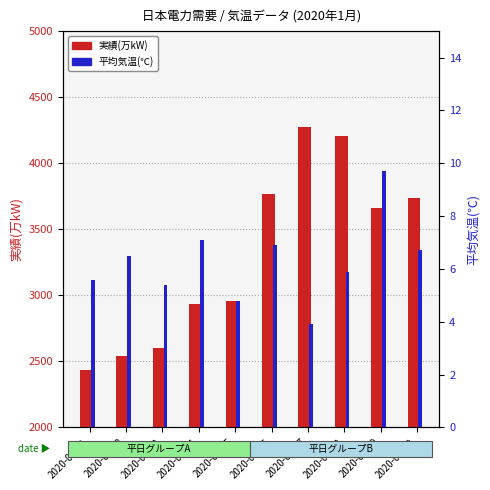

What value does the 実績(万kW) series have at 2020-01-10?

3739.0